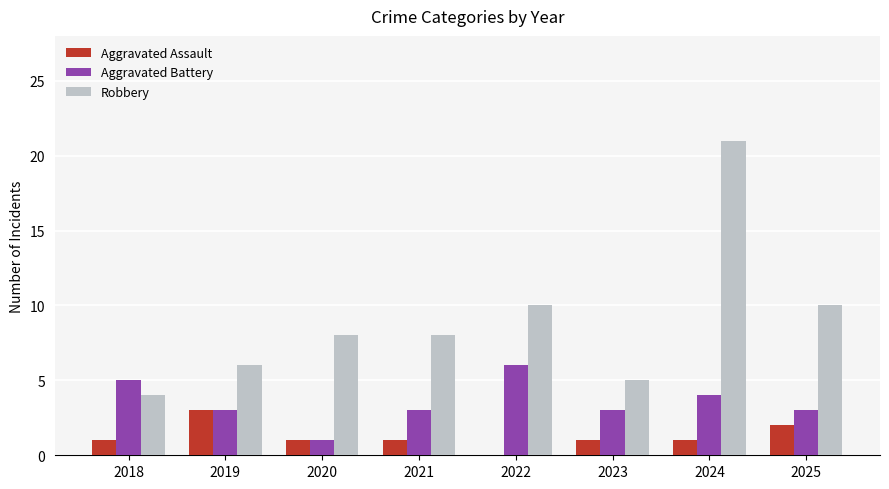

At which category does the chart reach its peak across all series?

2024